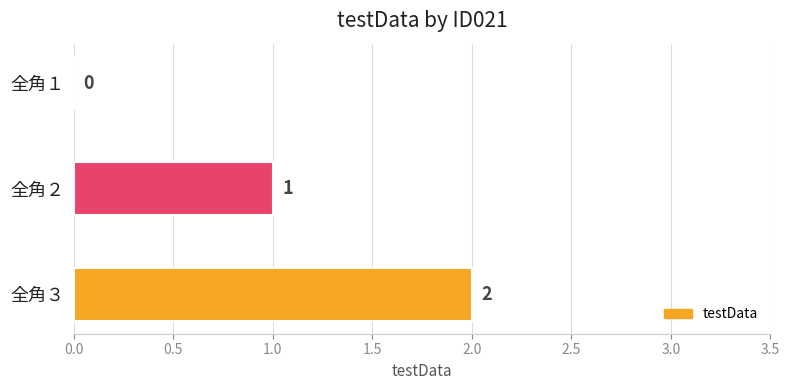

What is the sum of all values?

3